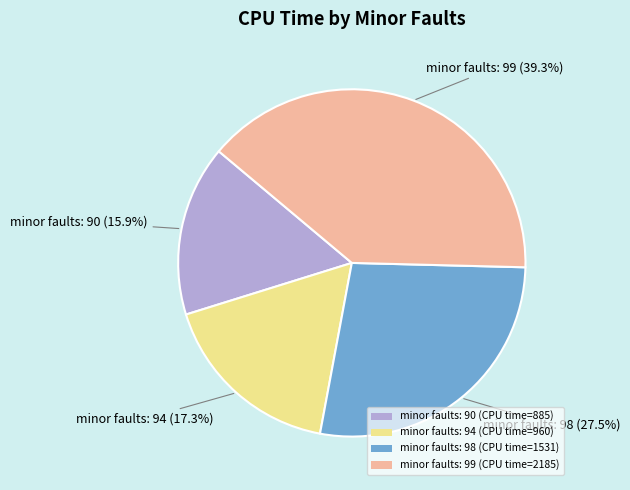

Combined, what portion of the pie is minor faults: 99 and minor faults: 98?

66.8%